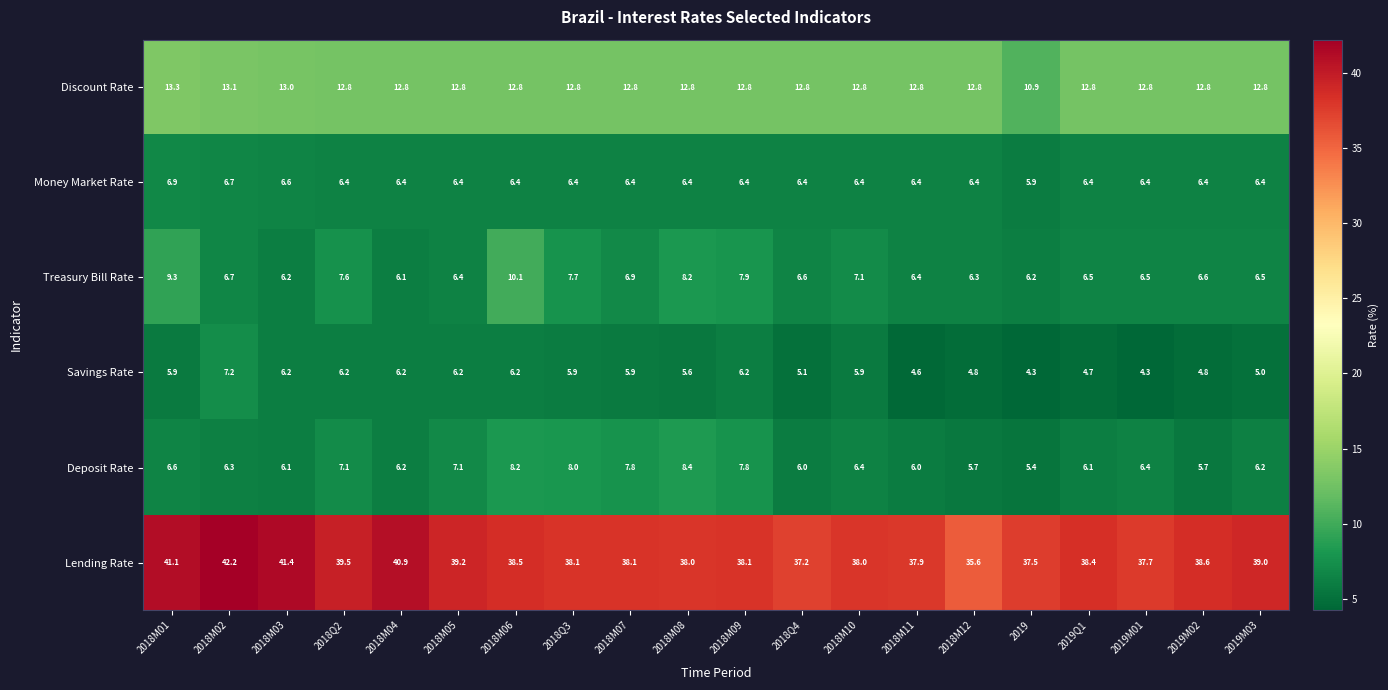

At how many categories does at least one series exceed 24?

20